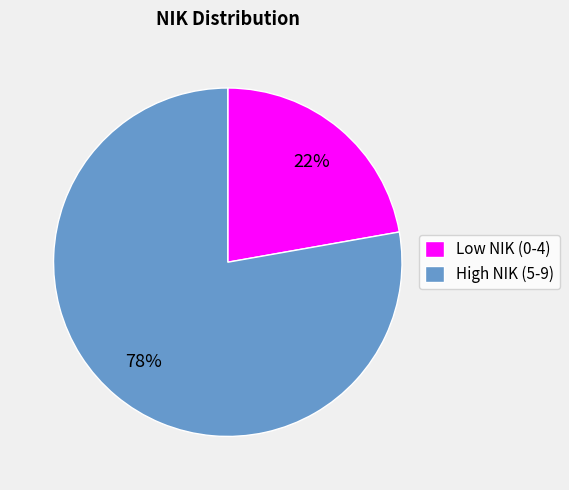

Rank the categories by value from lowest to highest.

Low NIK (0-4), High NIK (5-9)